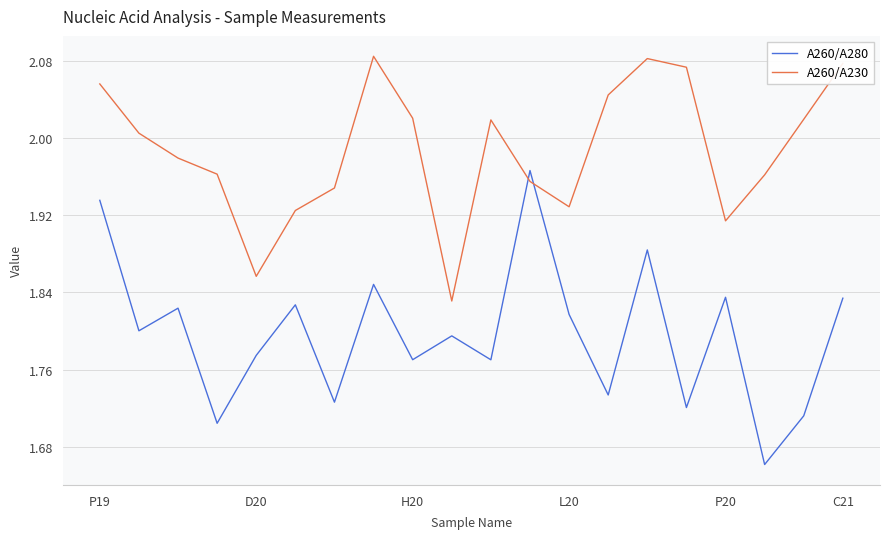

Rank the series by their maximum value, from lowest to highest.

A260/A280, A260/A230